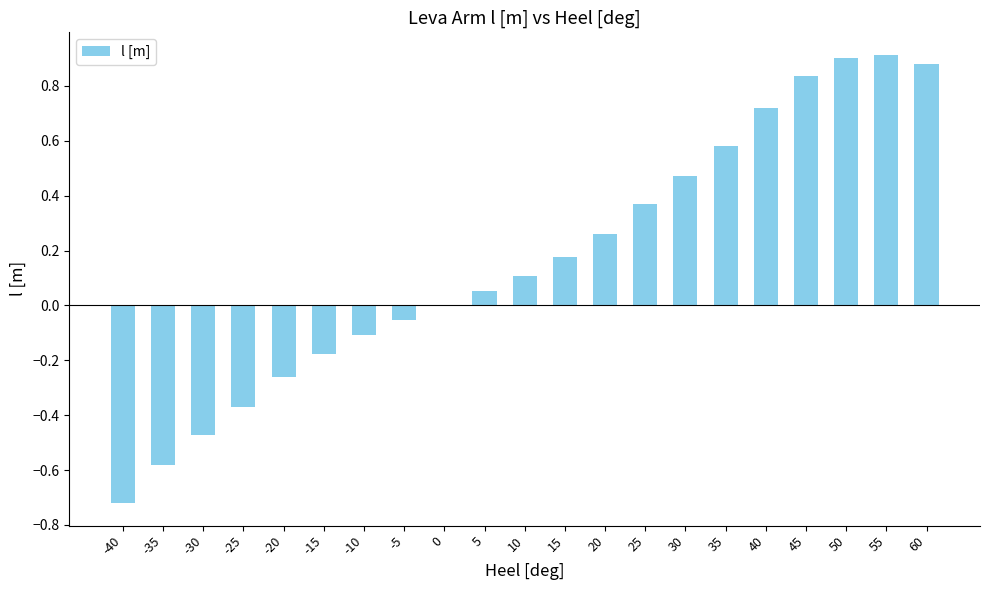

What is the sum of all values?

3.5